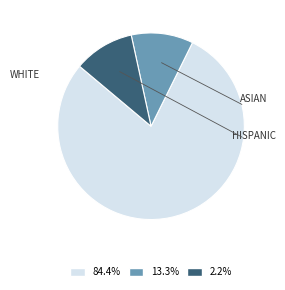

Is there a majority slice in this chart?

Yes